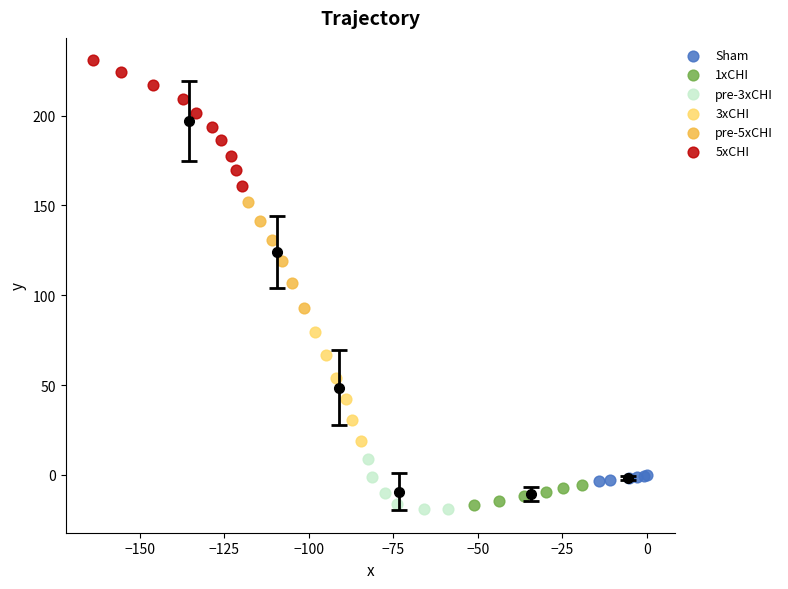

Which series reaches the maximum Y coordinate?

5xCHI